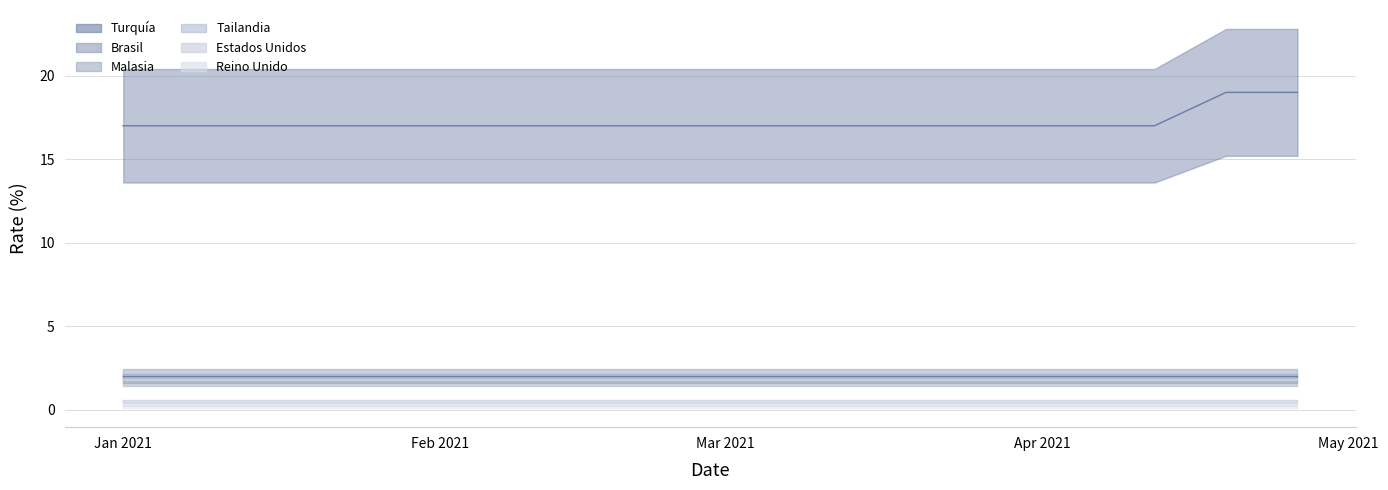

True or false: Turquía has more than 0 points higher than both neighbors.

False